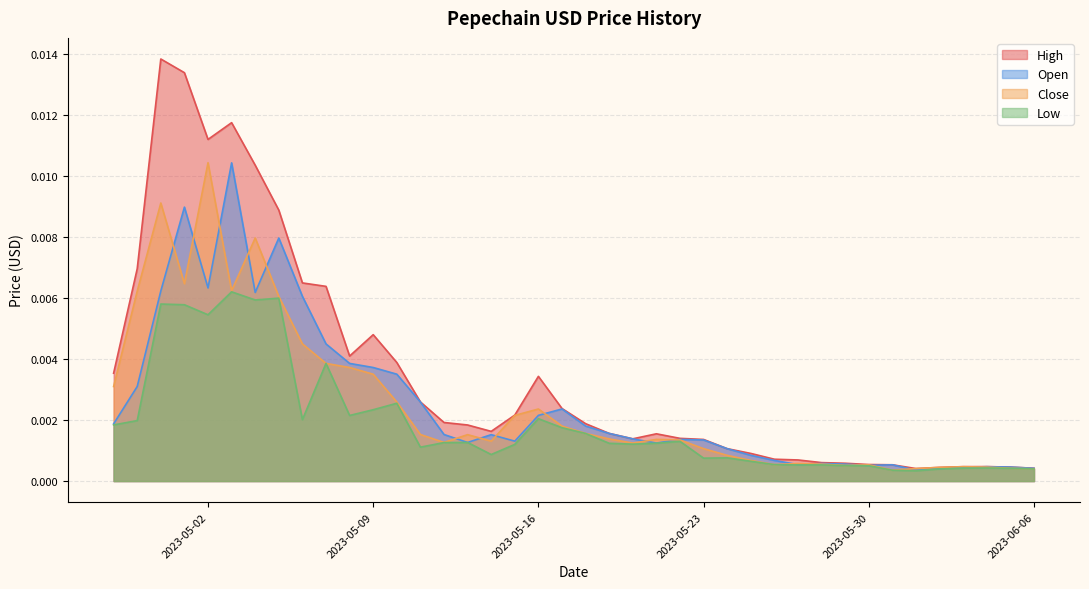

True or false: Open and High cross at least once.

False